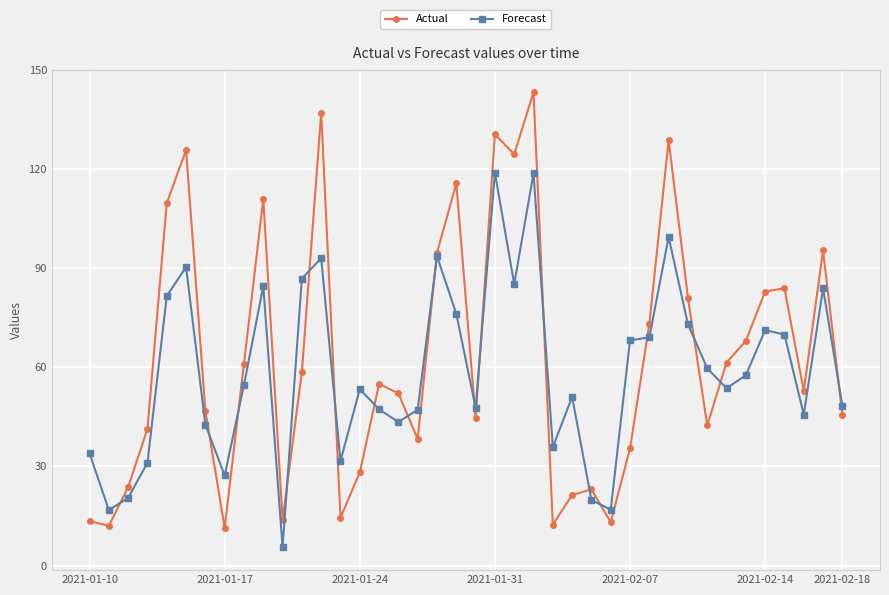

Which series has the largest range (max minus min)?

Actual